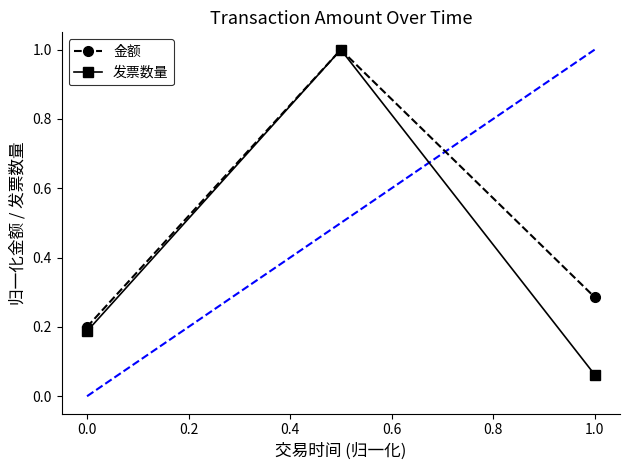

Which series has the largest total across all categories?

金额